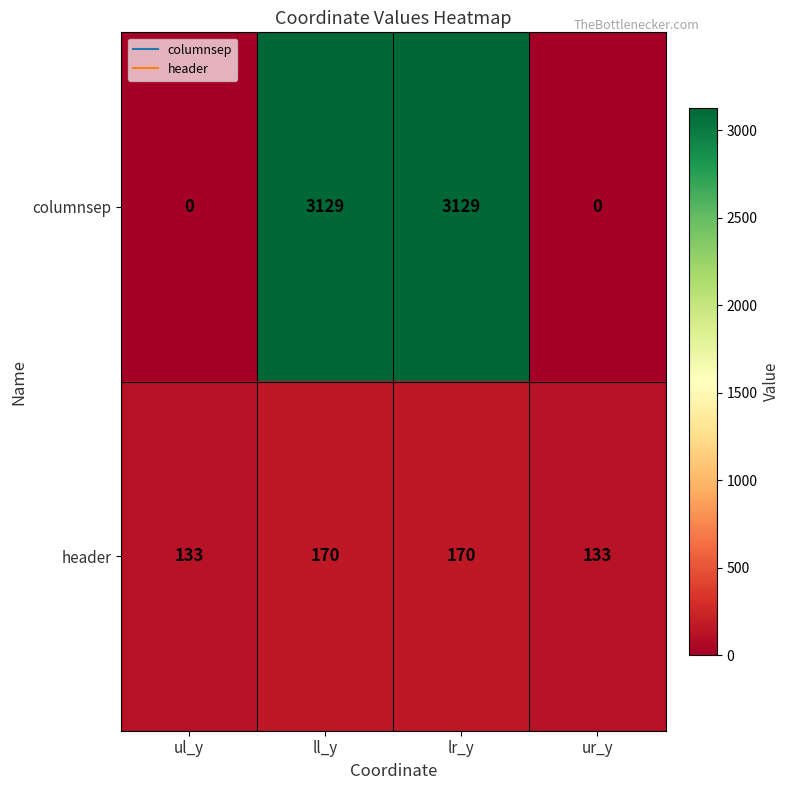

Which series has the largest total across all categories?

columnsep